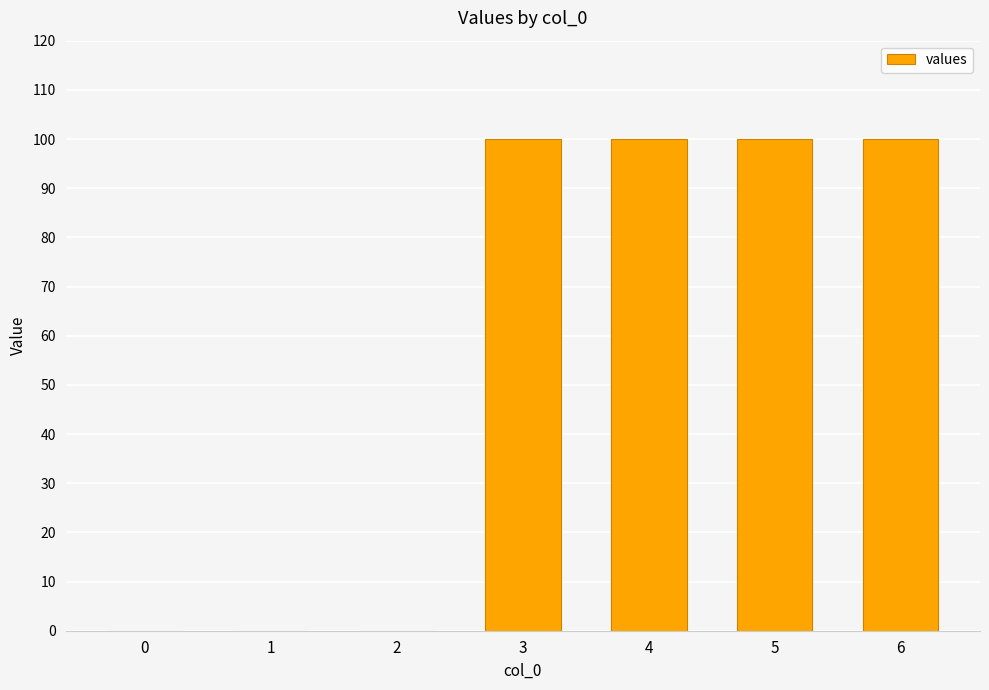

What is the sum of all values?

400